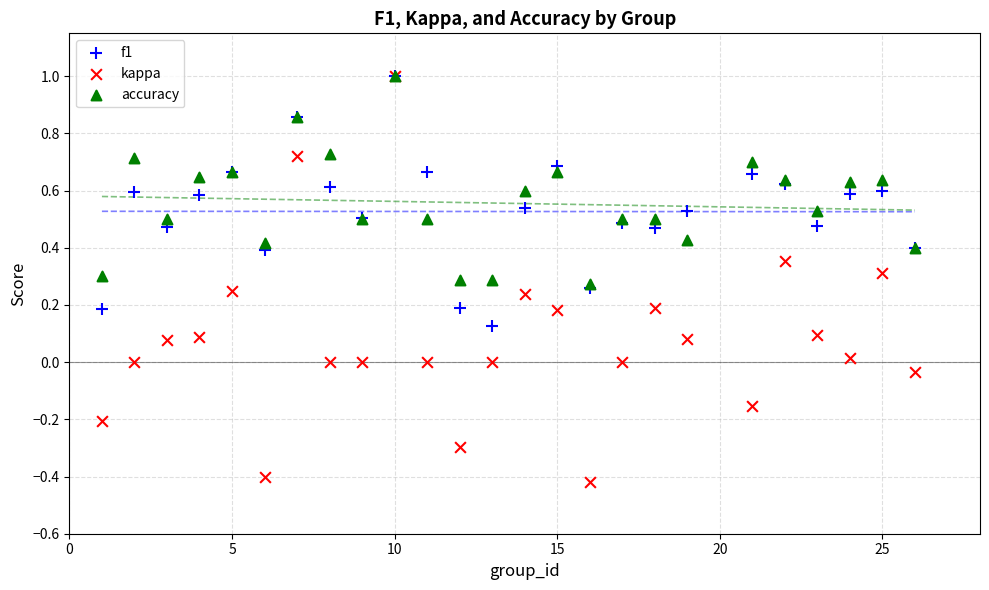

Which series has the largest Y range (max minus min)?

kappa